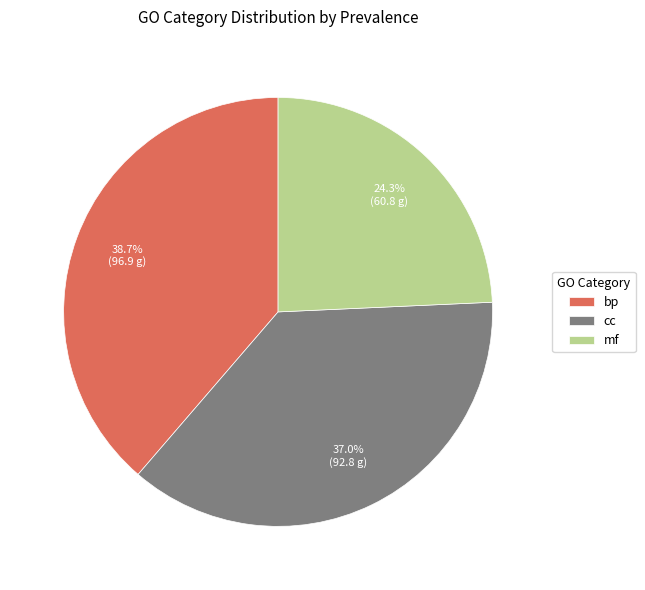

What portion of the pie excludes cc?

63.0%